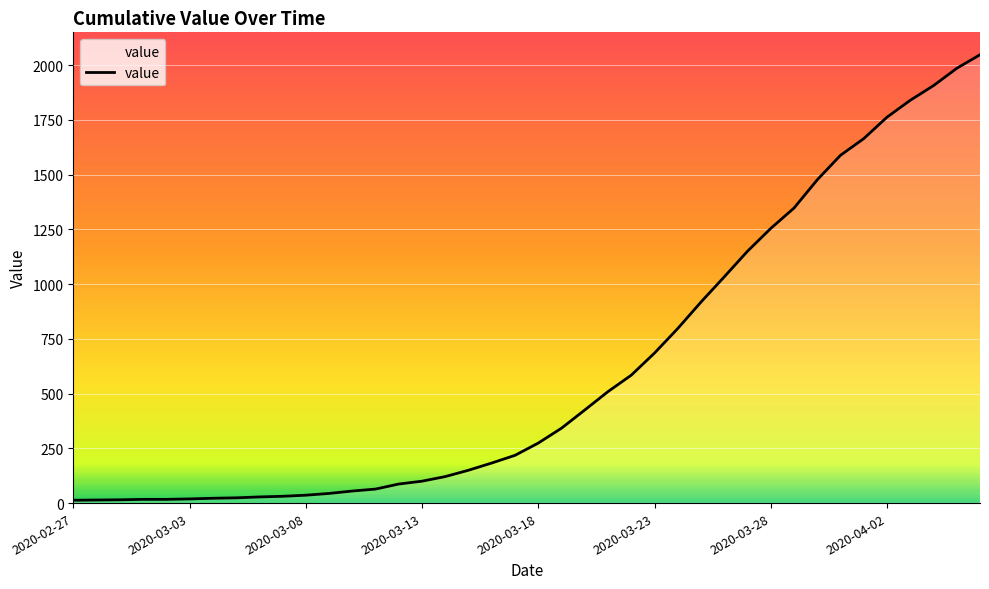

Count the number of data series in this chart.

1